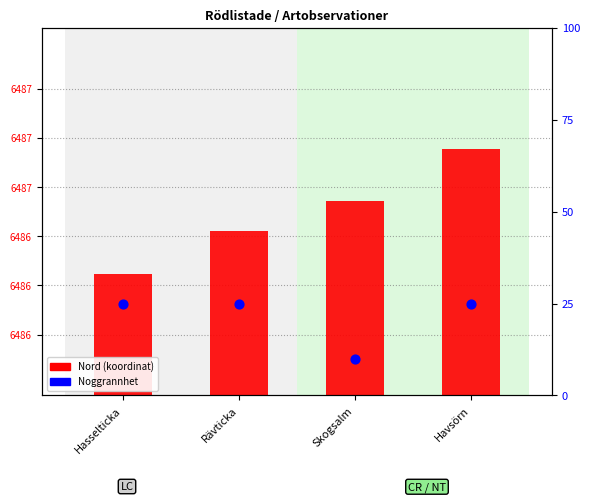

What are all the series names shown in the legend?

Nord (koordinat), Noggrannhet